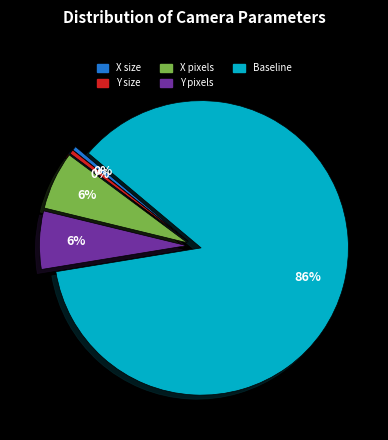

Which has a higher value, Baseline or X size?

Baseline